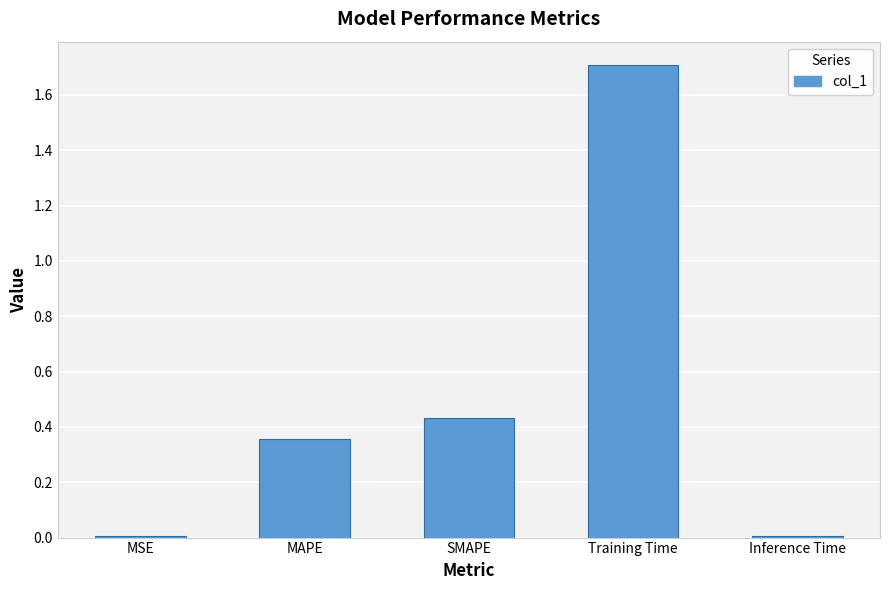

Is it true that the value at Training Time is 1.7?

True